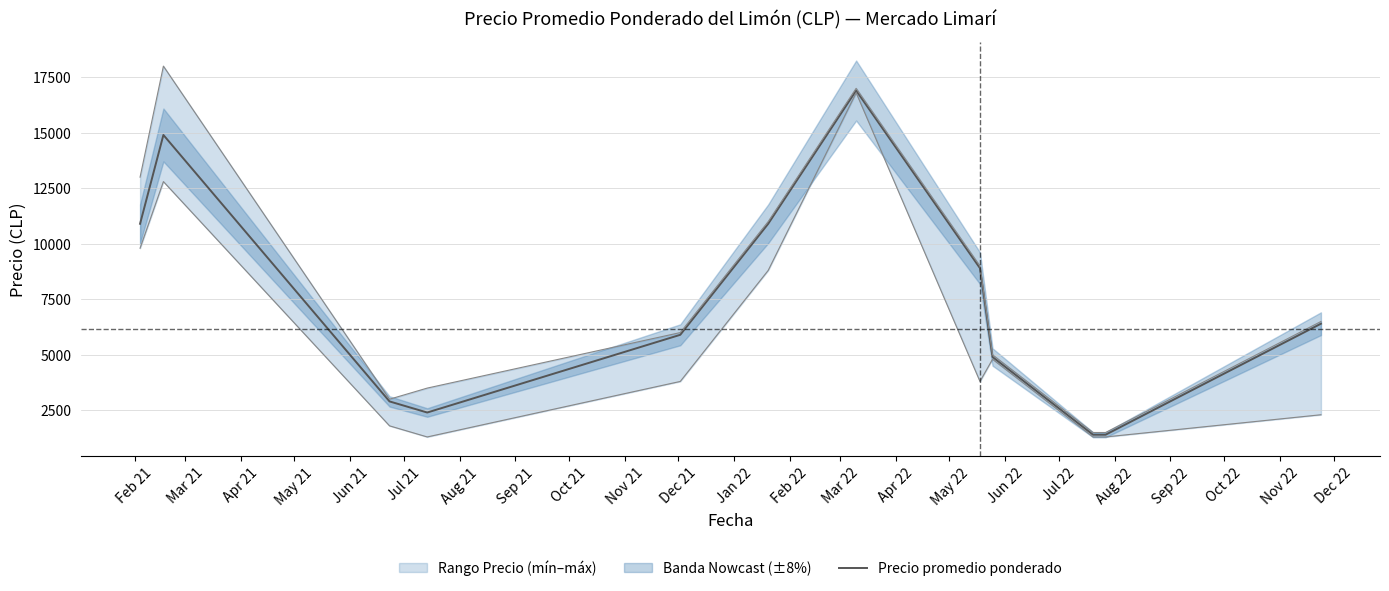

What is the lowest value of the Precio promedio ponderado series?

1400